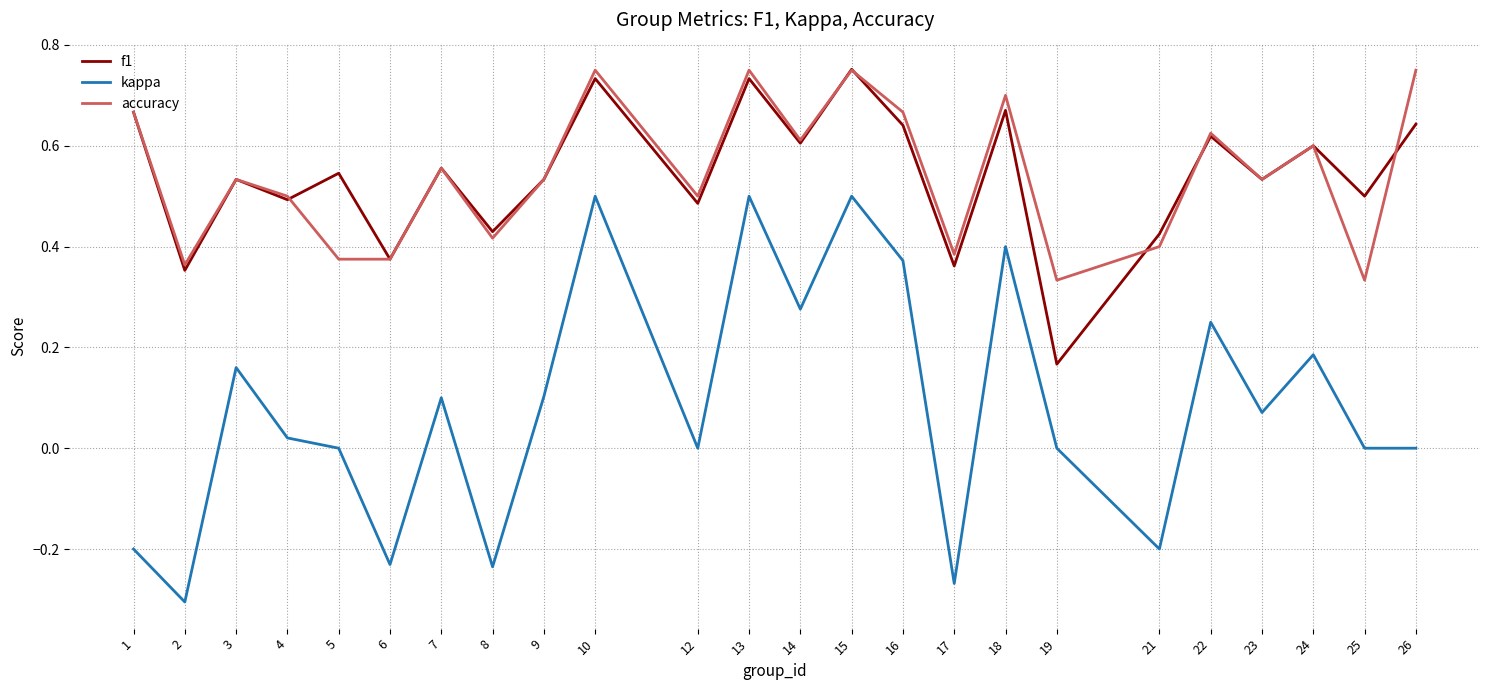

True or false: kappa and accuracy cross at least once.

False